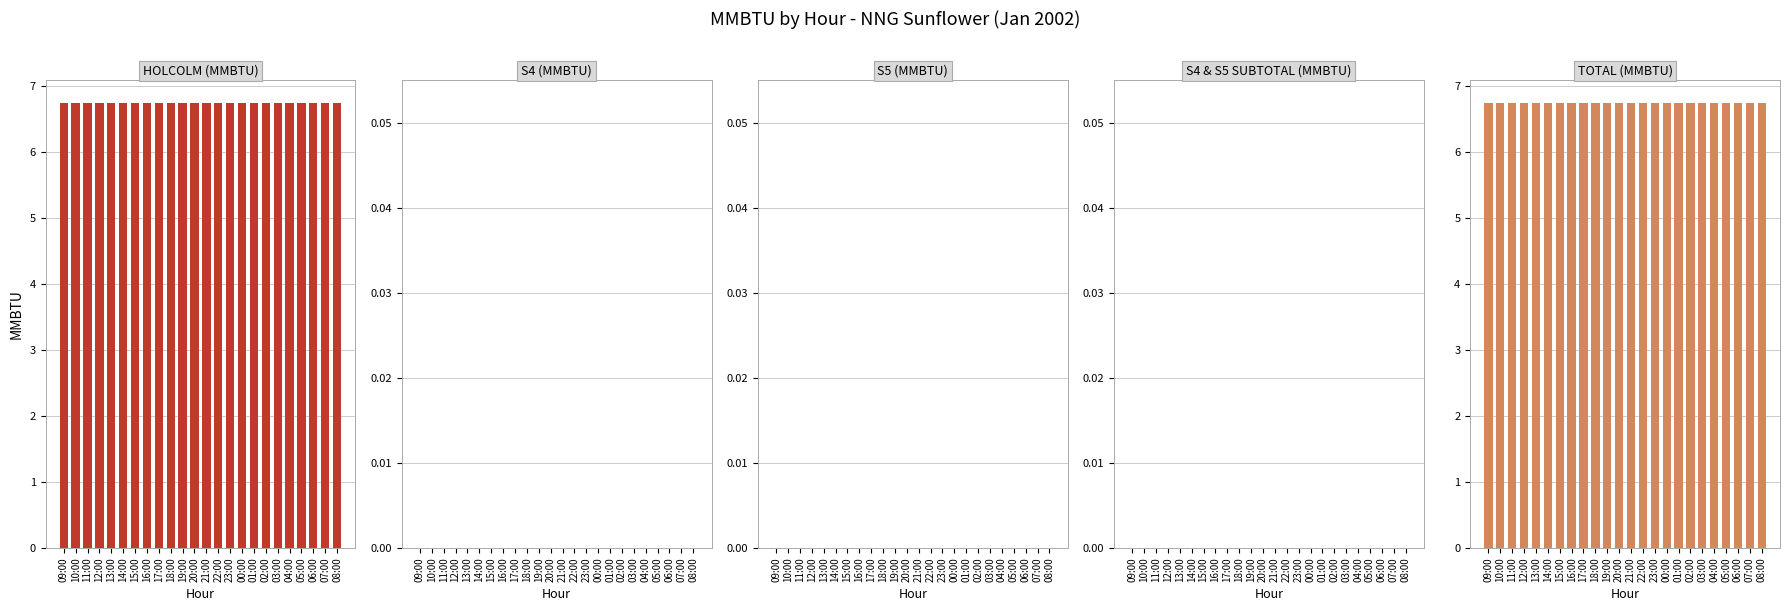

Reading left to right, extract all data points from this chart.

HOLCOLM (MMBTU): 09:00=6.8	10:00=6.8	11:00=6.8	12:00=6.8	13:00=6.8	14:00=6.8	15:00=6.8	16:00=6.8	17:00=6.8	18:00=6.8	19:00=6.8	20:00=6.8	21:00=6.8	22:00=6.8	23:00=6.8	00:00=6.8	01:00=6.8	02:00=6.8	03:00=6.8	04:00=6.8	05:00=6.8	06:00=6.8	07:00=6.8	08:00=6.8
S4 (MMBTU): 09:00=0.0	10:00=0.0	11:00=0.0	12:00=0.0	13:00=0.0	14:00=0.0	15:00=0.0	16:00=0.0	17:00=0.0	18:00=0.0	19:00=0.0	20:00=0.0	21:00=0.0	22:00=0.0	23:00=0.0	00:00=0.0	01:00=0.0	02:00=0.0	03:00=0.0	04:00=0.0	05:00=0.0	06:00=0.0	07:00=0.0	08:00=0.0
S5 (MMBTU): 09:00=0.0	10:00=0.0	11:00=0.0	12:00=0.0	13:00=0.0	14:00=0.0	15:00=0.0	16:00=0.0	17:00=0.0	18:00=0.0	19:00=0.0	20:00=0.0	21:00=0.0	22:00=0.0	23:00=0.0	00:00=0.0	01:00=0.0	02:00=0.0	03:00=0.0	04:00=0.0	05:00=0.0	06:00=0.0	07:00=0.0	08:00=0.0
S4 & S5 SUBTOTAL (MMBTU): 09:00=0.0	10:00=0.0	11:00=0.0	12:00=0.0	13:00=0.0	14:00=0.0	15:00=0.0	16:00=0.0	17:00=0.0	18:00=0.0	19:00=0.0	20:00=0.0	21:00=0.0	22:00=0.0	23:00=0.0	00:00=0.0	01:00=0.0	02:00=0.0	03:00=0.0	04:00=0.0	05:00=0.0	06:00=0.0	07:00=0.0	08:00=0.0
TOTAL (MMBTU): 09:00=6.8	10:00=6.8	11:00=6.8	12:00=6.8	13:00=6.8	14:00=6.8	15:00=6.8	16:00=6.8	17:00=6.8	18:00=6.8	19:00=6.8	20:00=6.8	21:00=6.8	22:00=6.8	23:00=6.8	00:00=6.8	01:00=6.8	02:00=6.8	03:00=6.8	04:00=6.8	05:00=6.8	06:00=6.8	07:00=6.8	08:00=6.8